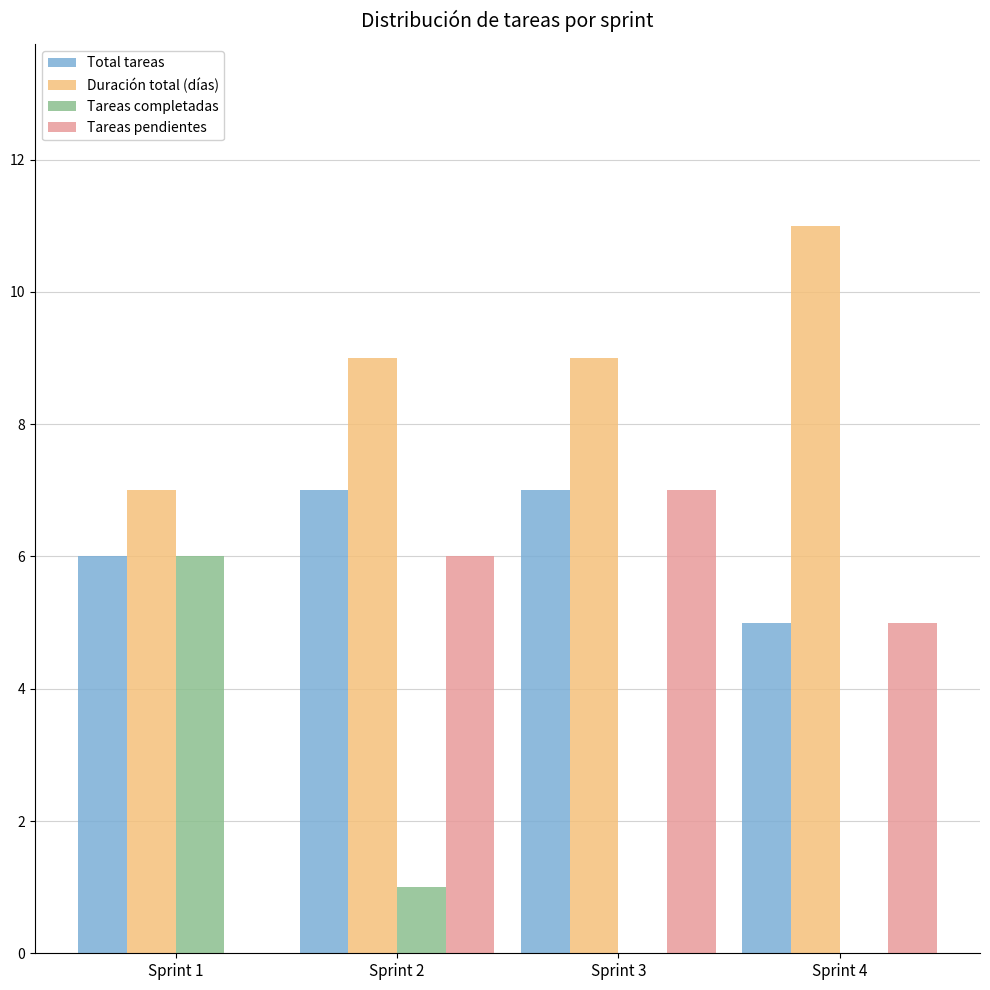

The Tareas pendientes series shows 5 at Sprint 4. True or false?

True